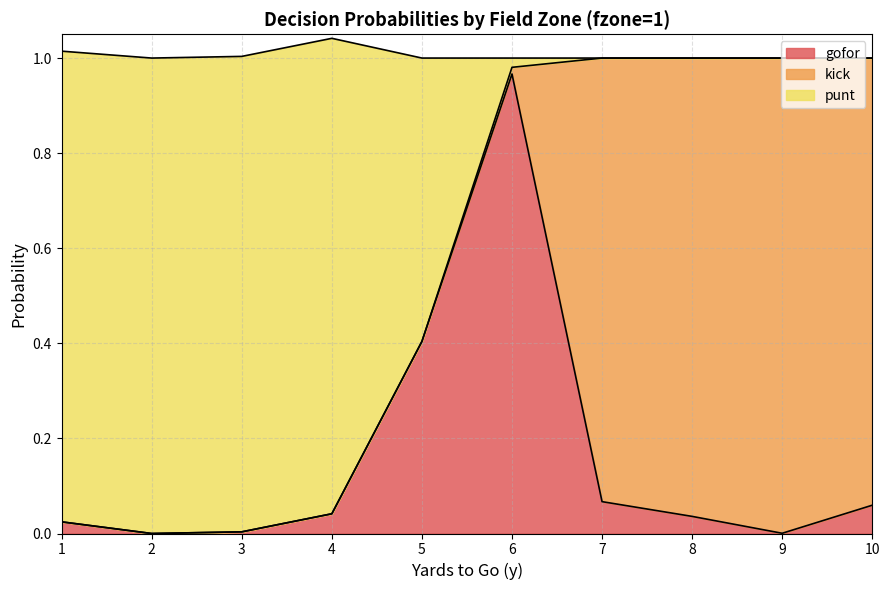

Is it true that gofor equals 1.4 at 6?

False